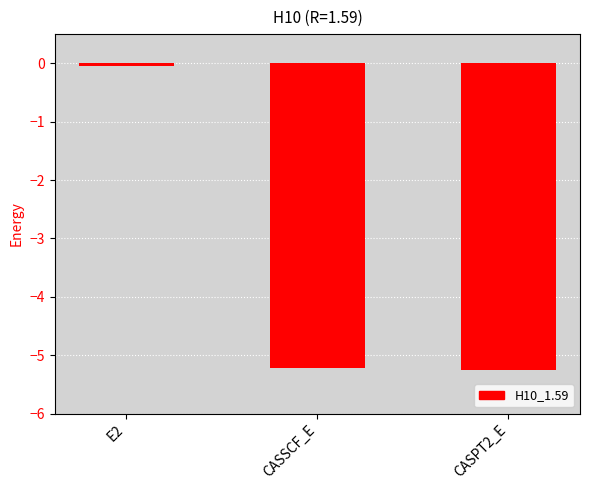

At which category does the chart reach its peak across all series?

E2